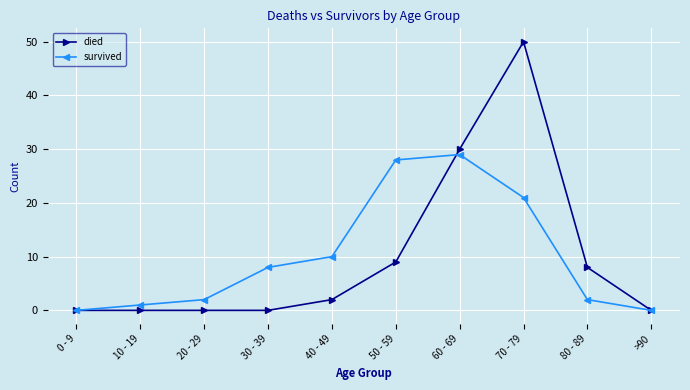

What is the spread (max minus min) of values at 60 - 69?

1